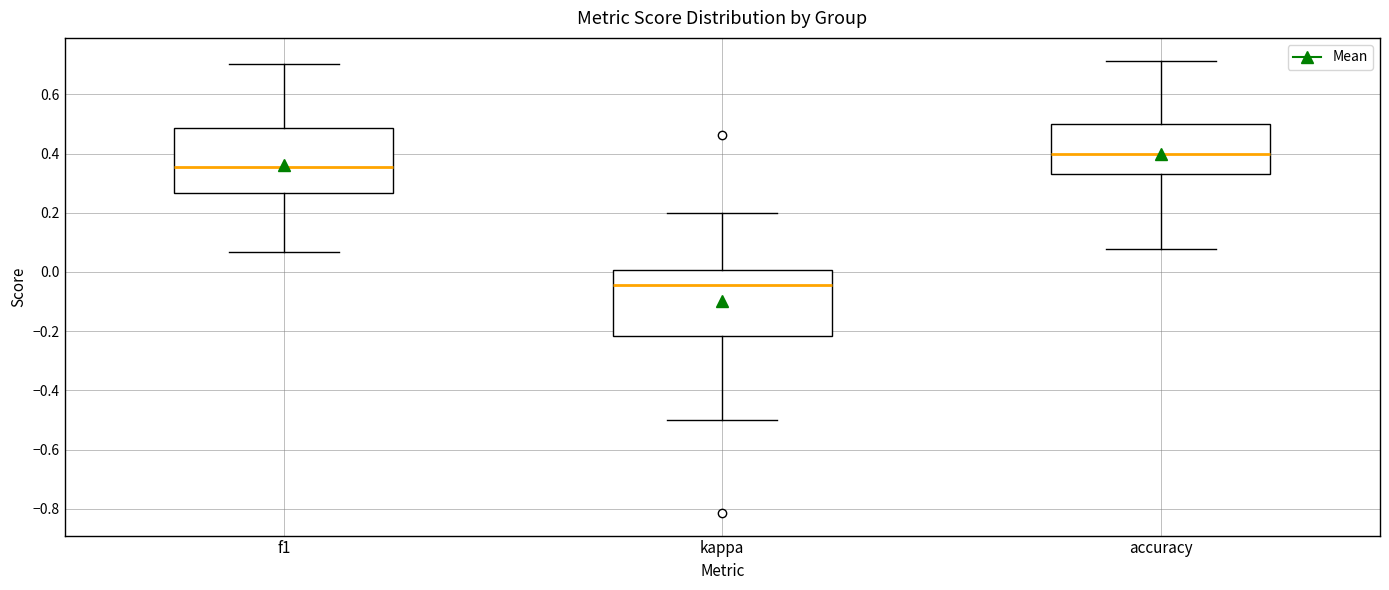

Where does the lower whisker of the box for f1 end on the y-axis? The values are not printed on the chart, so give them approximately, as read against the axis.

0.06